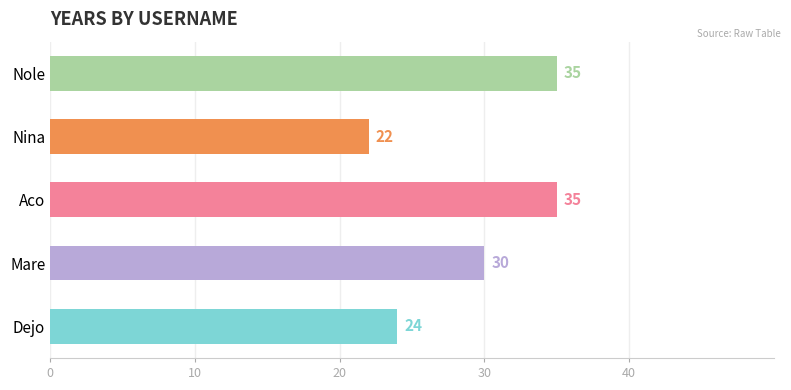

Reading bottom to top, transcribe all the data shown in this chart.

Dejo=24	Mare=30	Aco=35	Nina=22	Nole=35